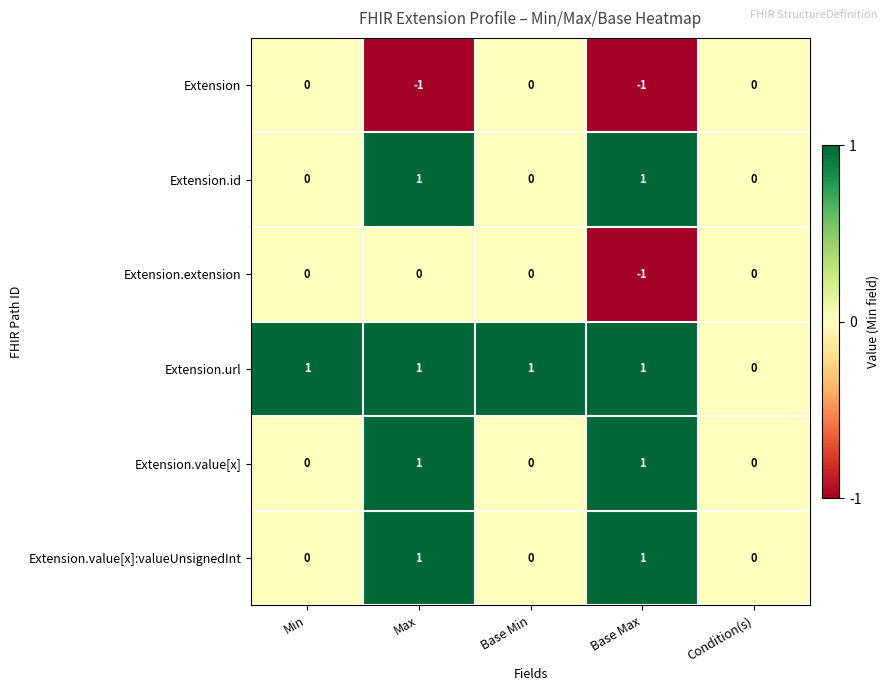

True or false: Extension.url has a value of 1 at Base Max.

True